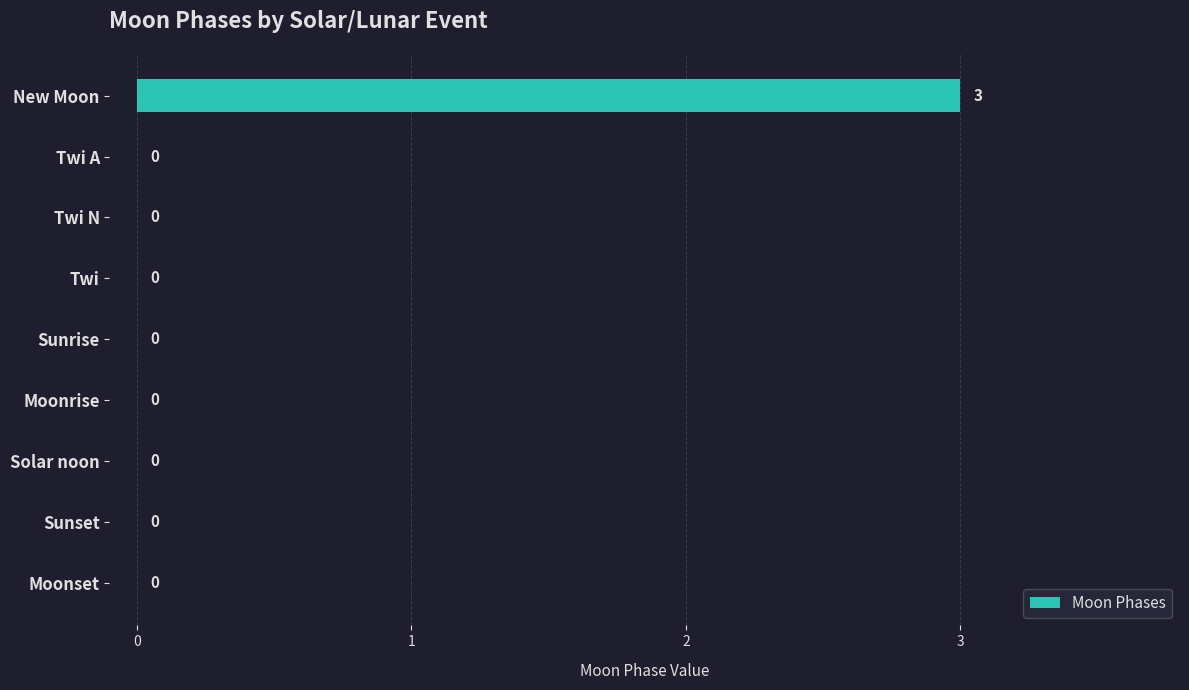

What is the greatest value displayed?

3